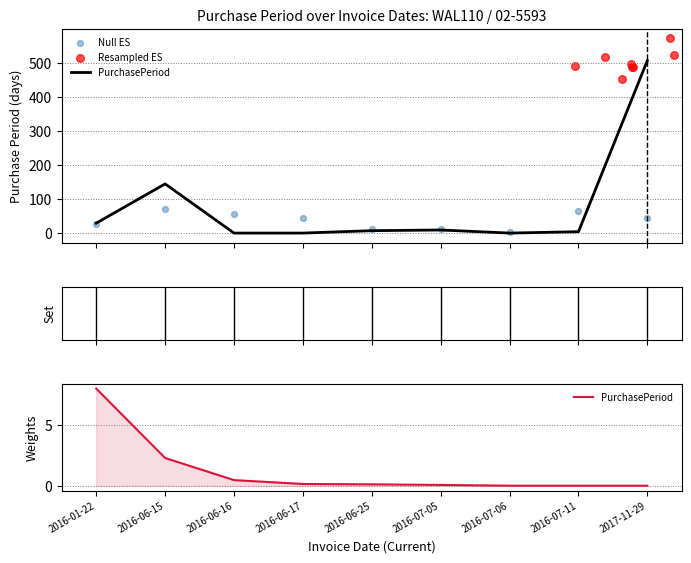

What is the ratio of the value at 2016-06-25 to the value at 2016-01-22?

0.3